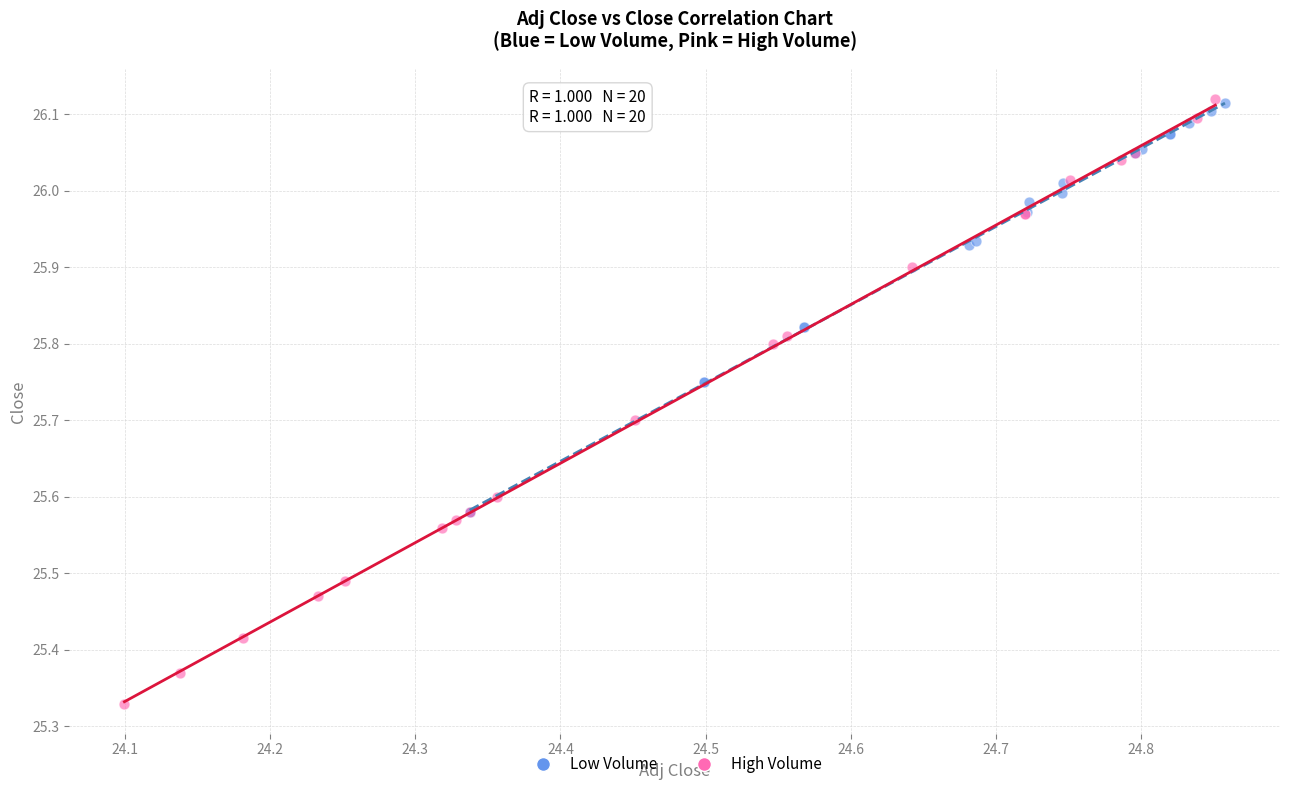

Which series contains the lowest Y value?

High Volume